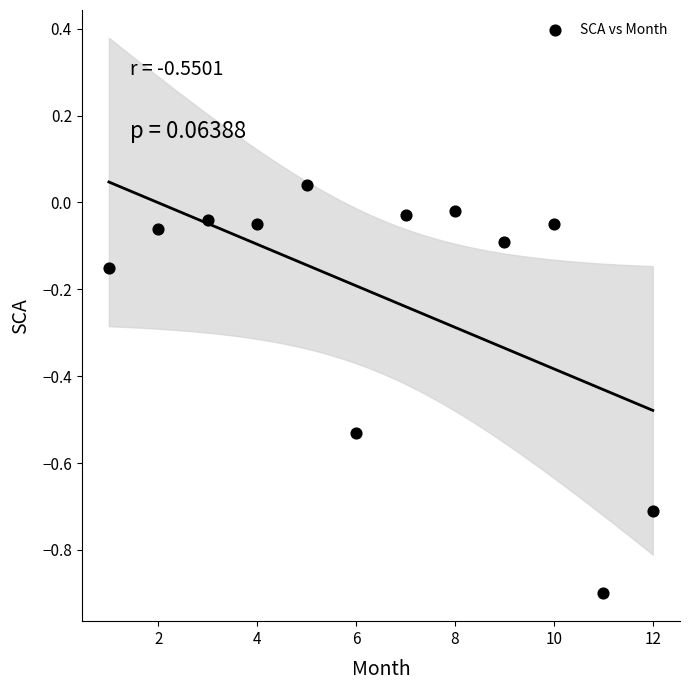

What is the range of Y values (max minus min)?

0.9